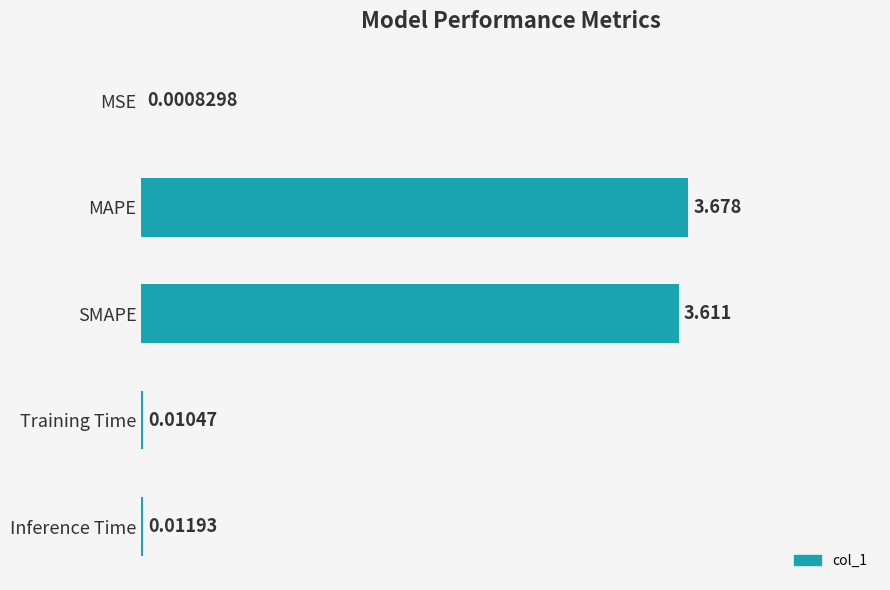

Where is the data nearest to the value 1?

Inference Time